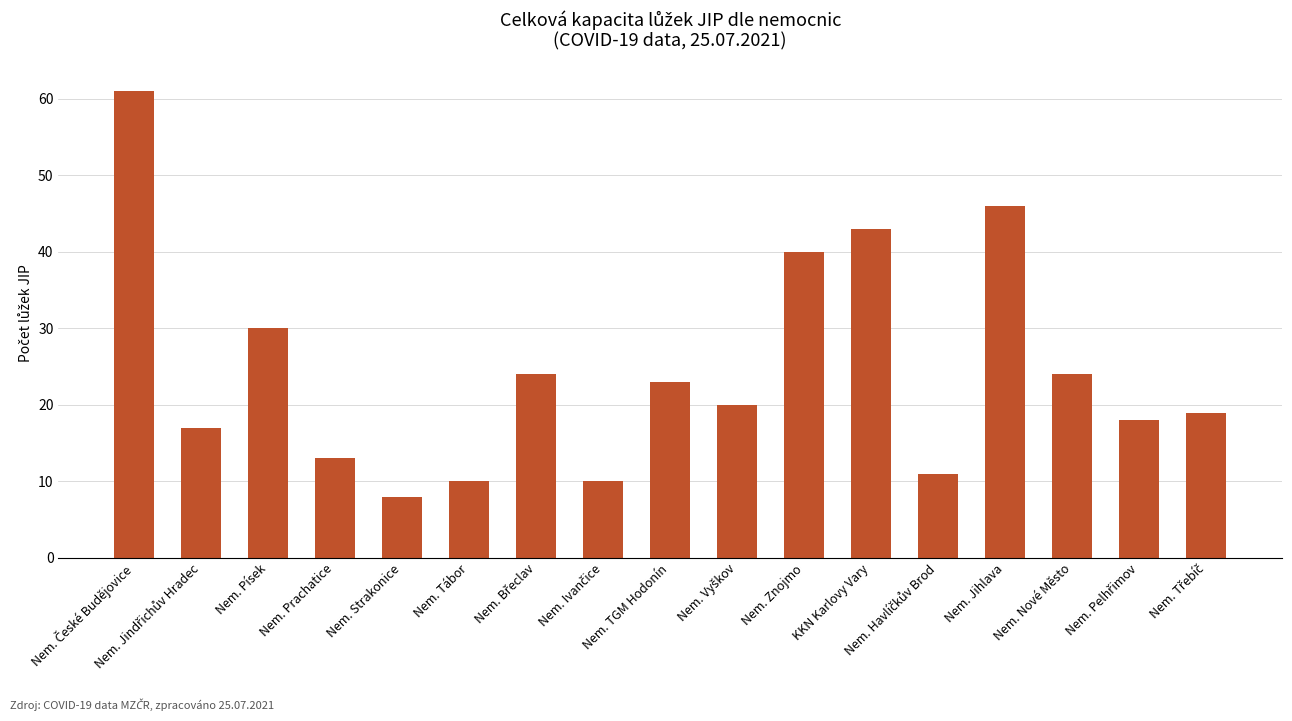

The chart shows a value of 23 at Nem. TGM Hodonín. True or false?

True